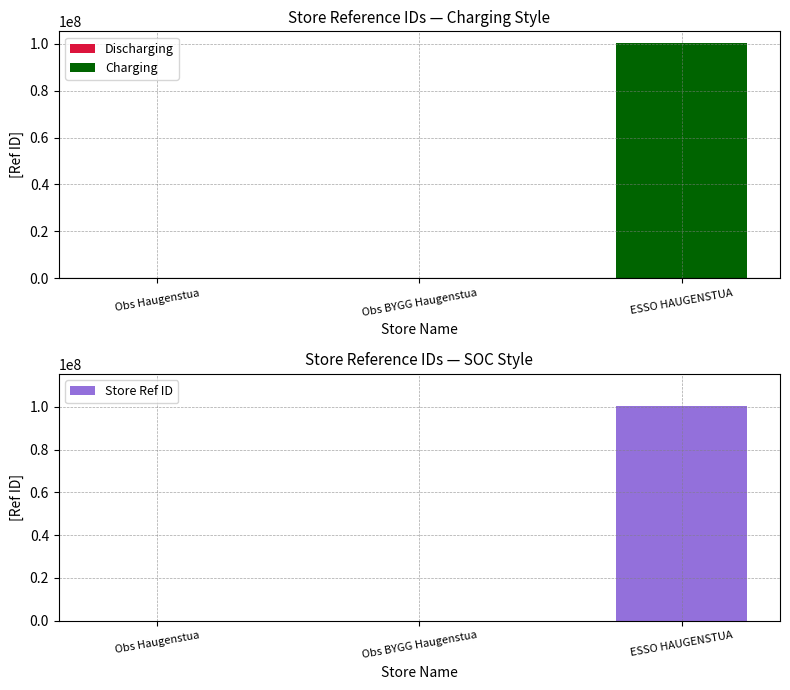

Which category has the highest value across all series?

ESSO HAUGENSTUA